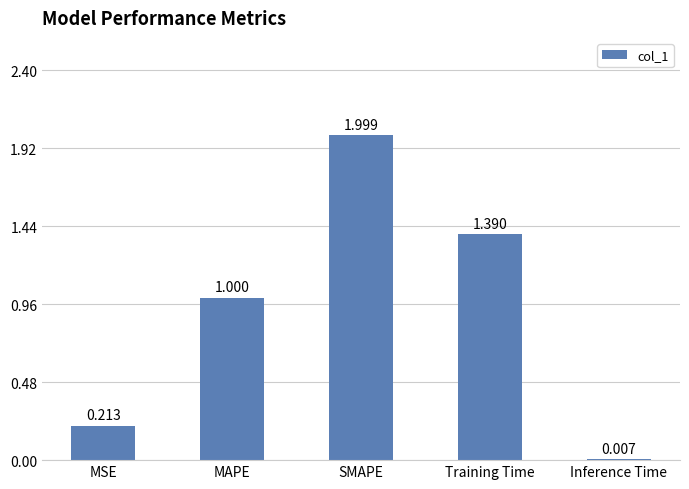

Where is the data nearest to the value 1?

MAPE